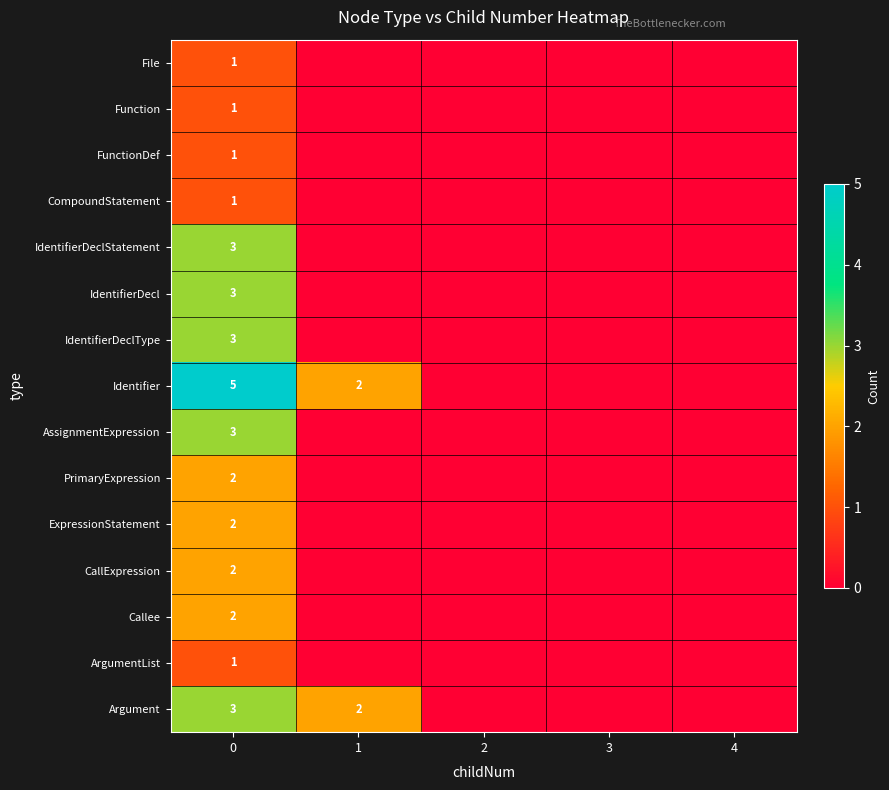

At how many categories does at least one series exceed 1?

2